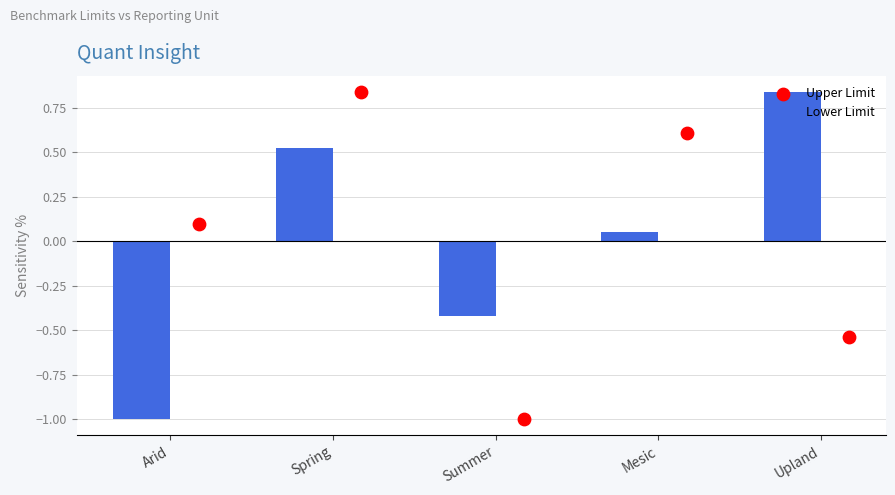

List the labels in order of Lower Limit value, smallest first.

Arid, Summer, Mesic, Spring, Upland